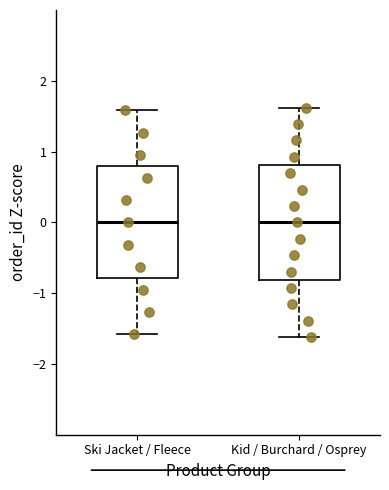

Where does the lower whisker of the box for Kid / Burchard / Osprey end on the y-axis? The values are not printed on the chart, so give them approximately, as read against the axis.

-1.6